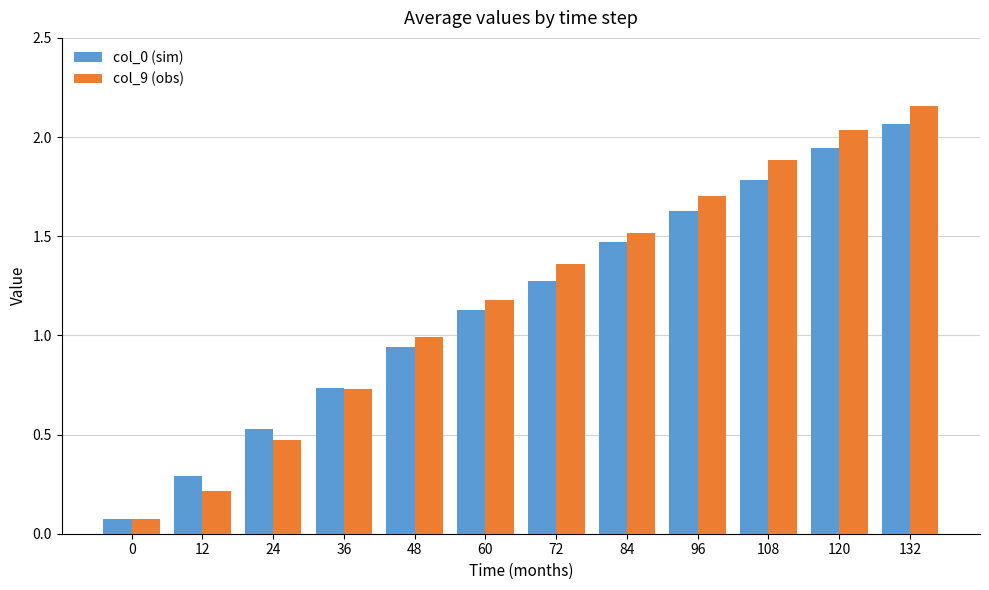

Rank the categories by col_9 (obs) value from lowest to highest.

0, 12, 24, 36, 48, 60, 72, 84, 96, 108, 120, 132